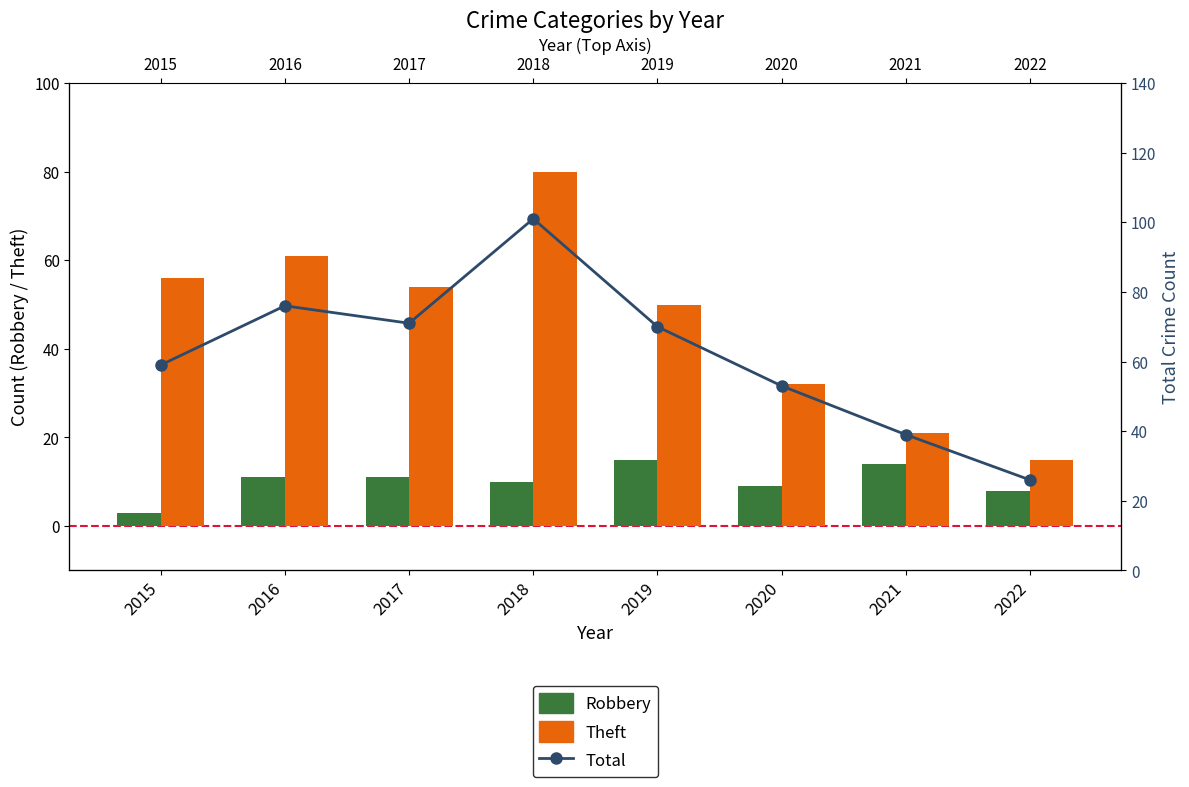

What is the value of the Total bar at the 6th from the left?

53